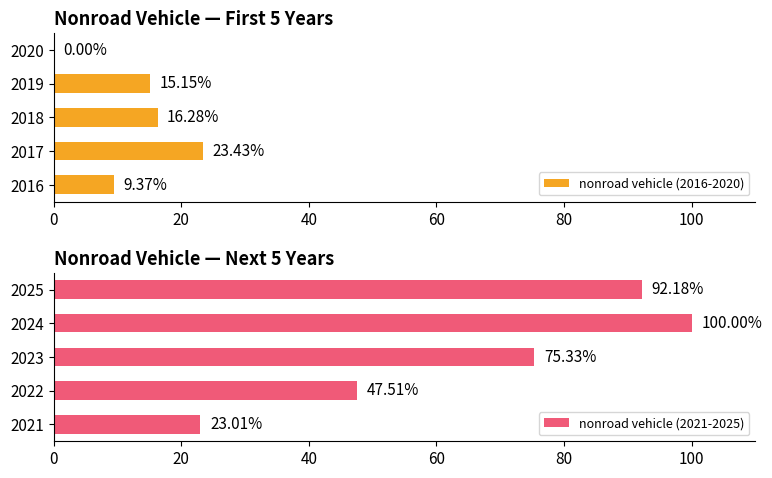

What is the sum of the nonroad vehicle (2016-2020) values at 2016 and 2020?

9.4